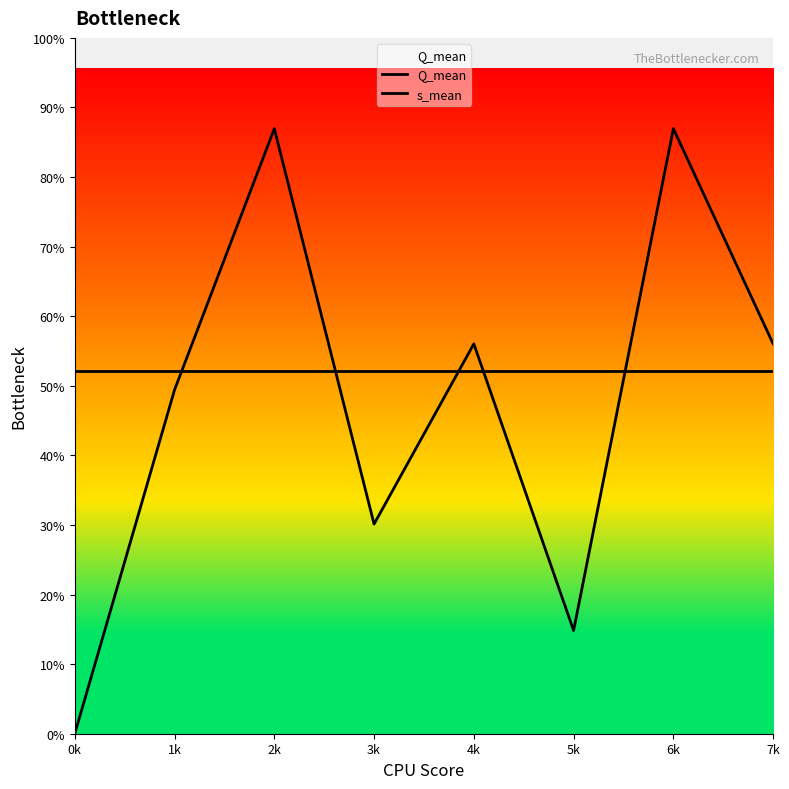

Is this an area chart (filled region under the line)?

Yes